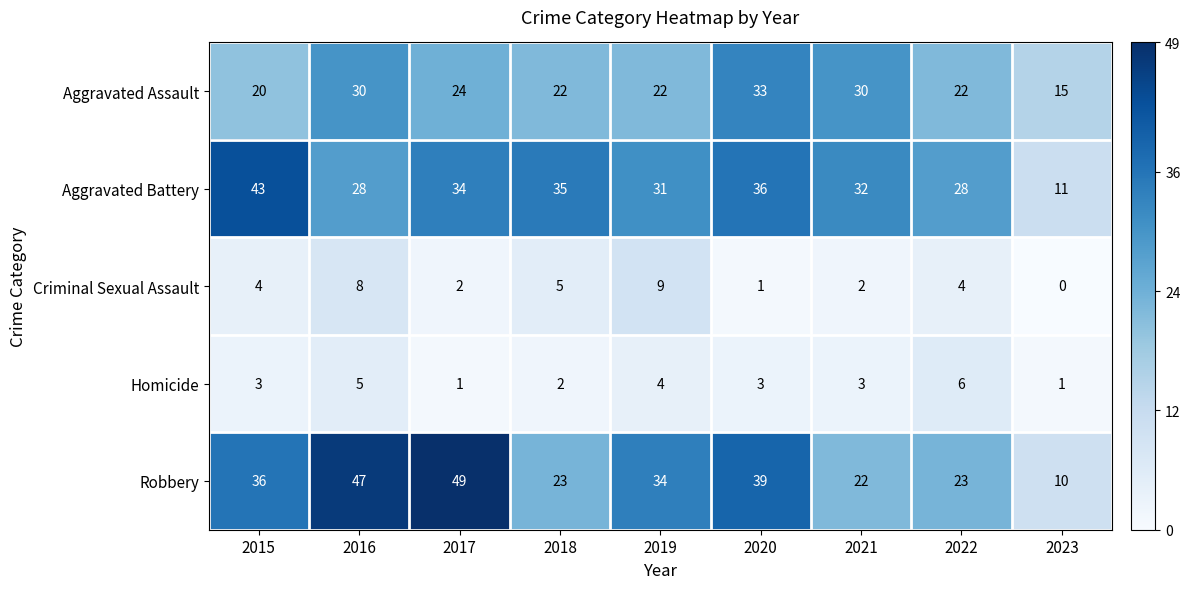

What is the sum of the Aggravated Assault values at 2021 and 2015?

50